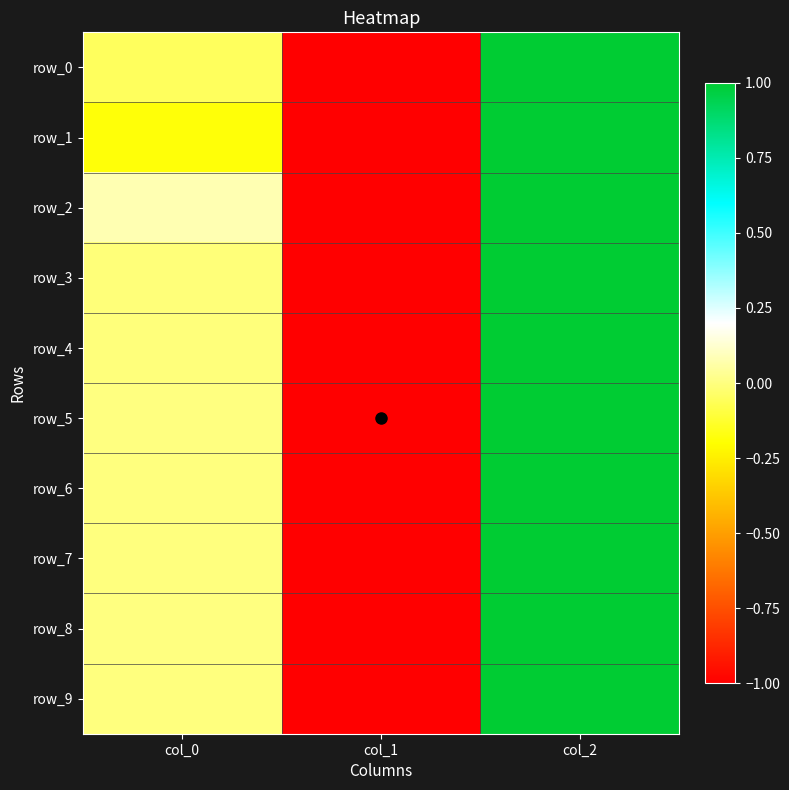

How many series are shown in this chart?

10